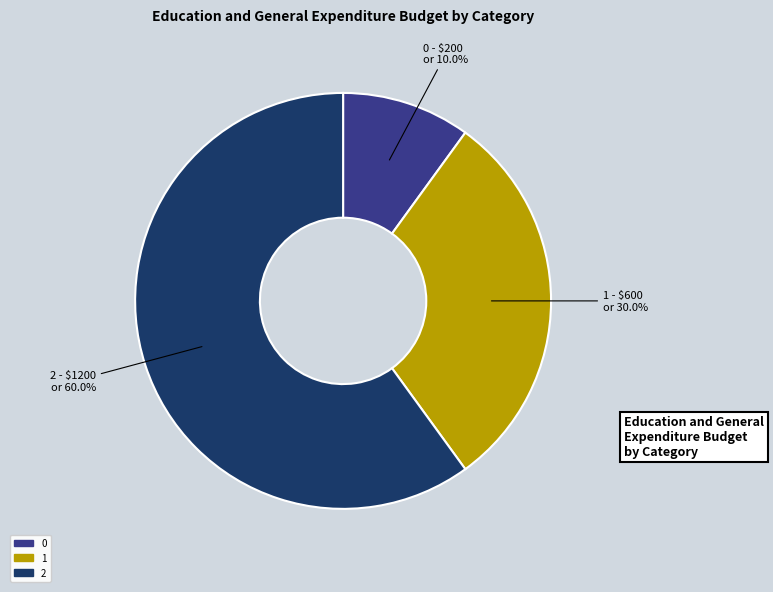

What percentage do 2 and 1 together represent?

90.0%